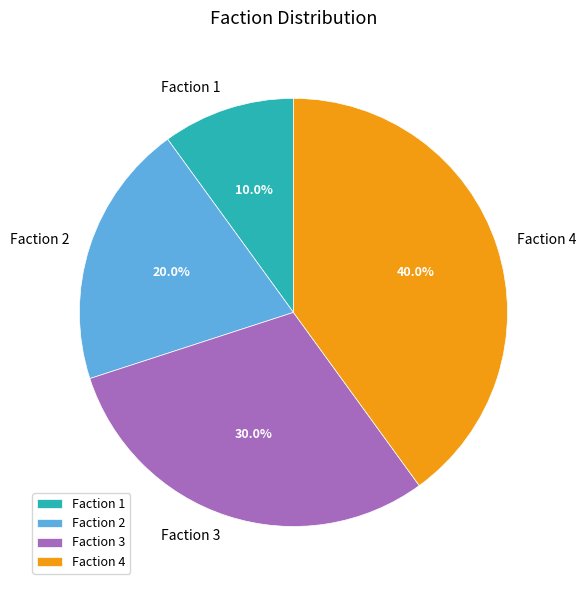

What is the ratio of the value at Faction 1 to the value at Faction 3?

0.3